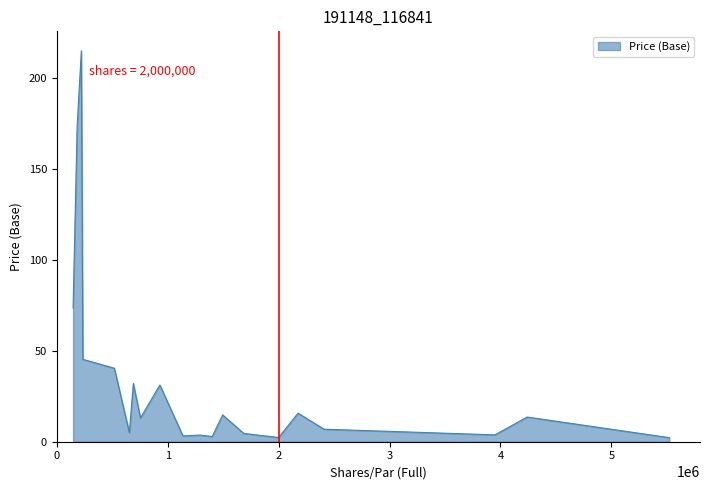

What is the greatest value displayed?

214.9